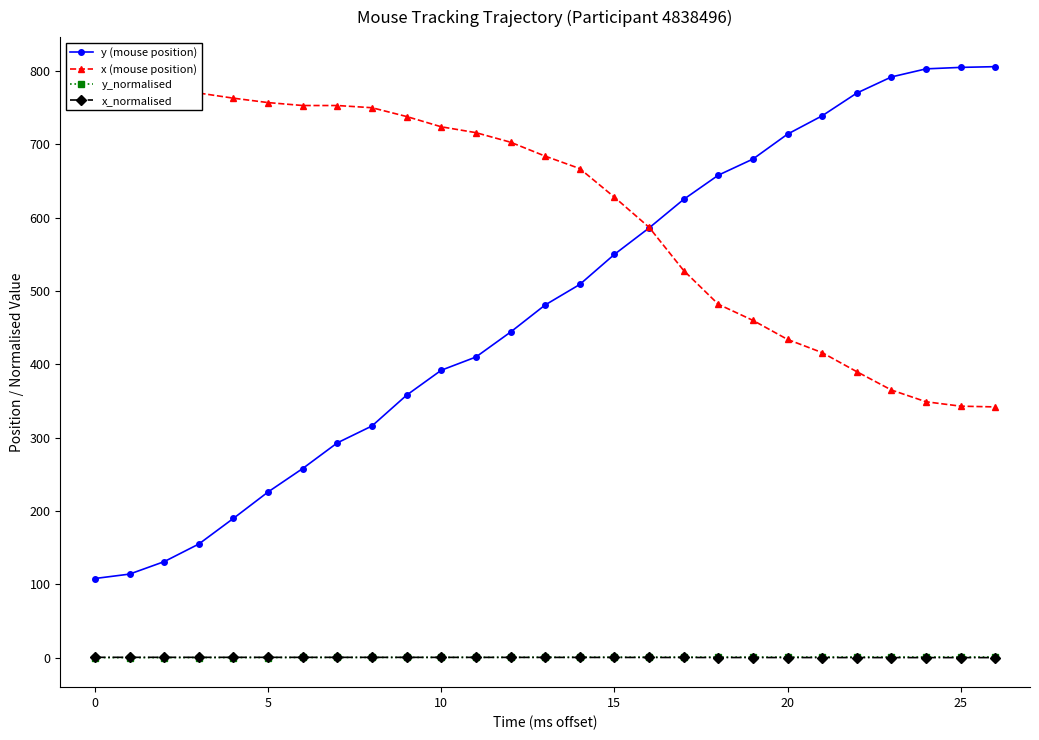

At 18, list the series in order from largest to smallest.

y (mouse position), x (mouse position), y_normalised, x_normalised